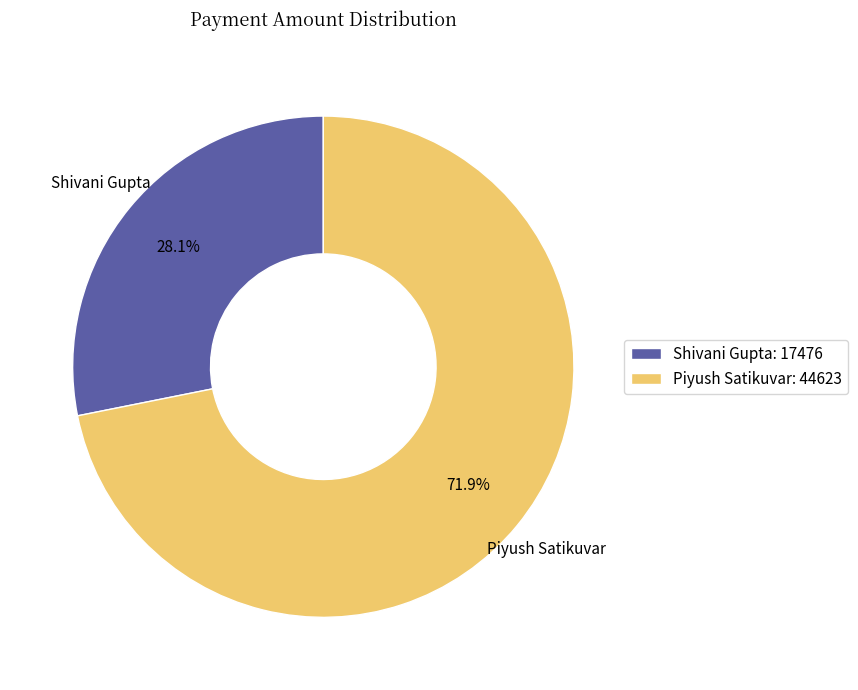

To the nearest percent, what portion does Piyush Satikuvar represent?

72%